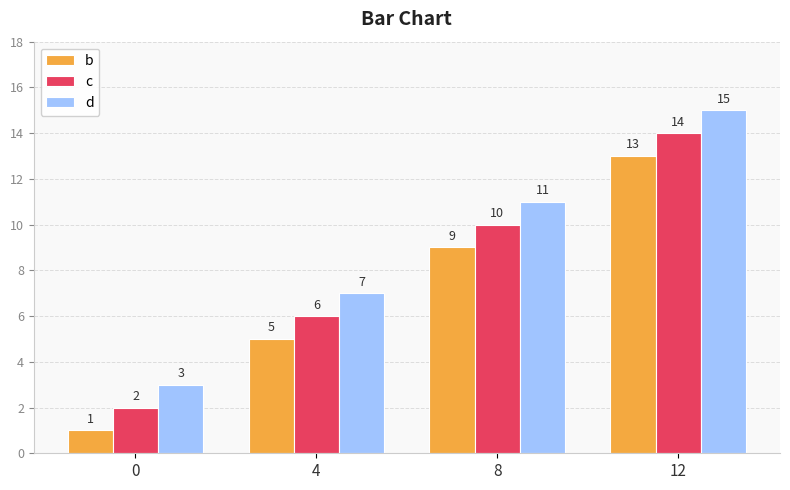

What is the spread (max minus min) of values at 4?

2